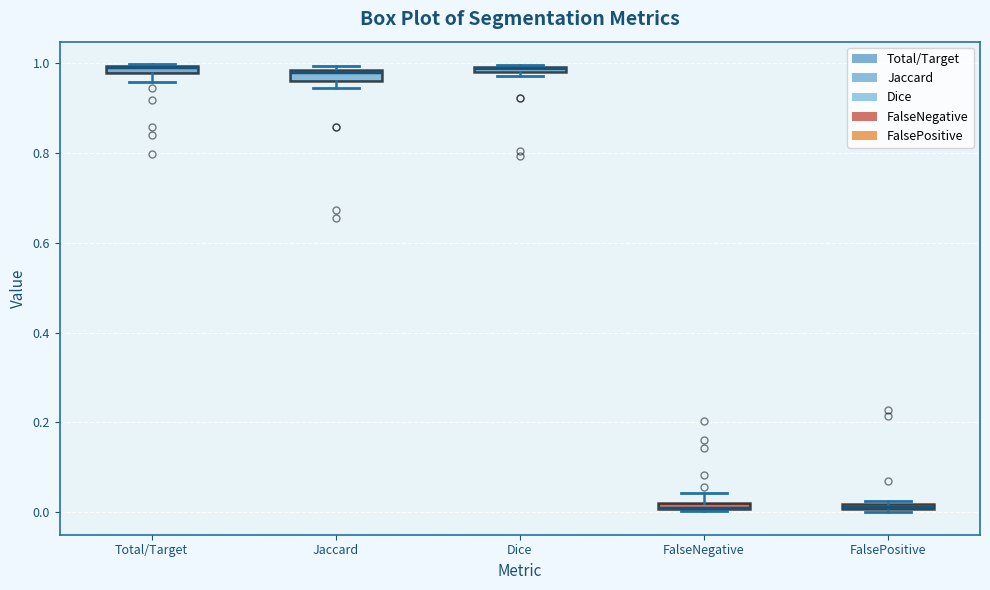

Where does the upper whisker of the box for FalseNegative end on the y-axis? The values are not printed on the chart, so give them approximately, as read against the axis.

0.04